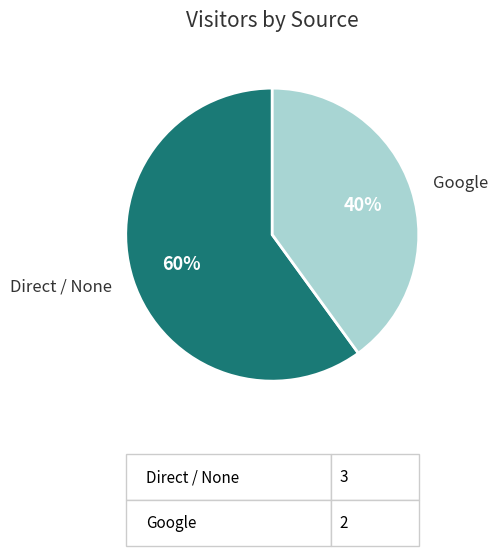

Is Direct / None the majority of the pie?

Yes